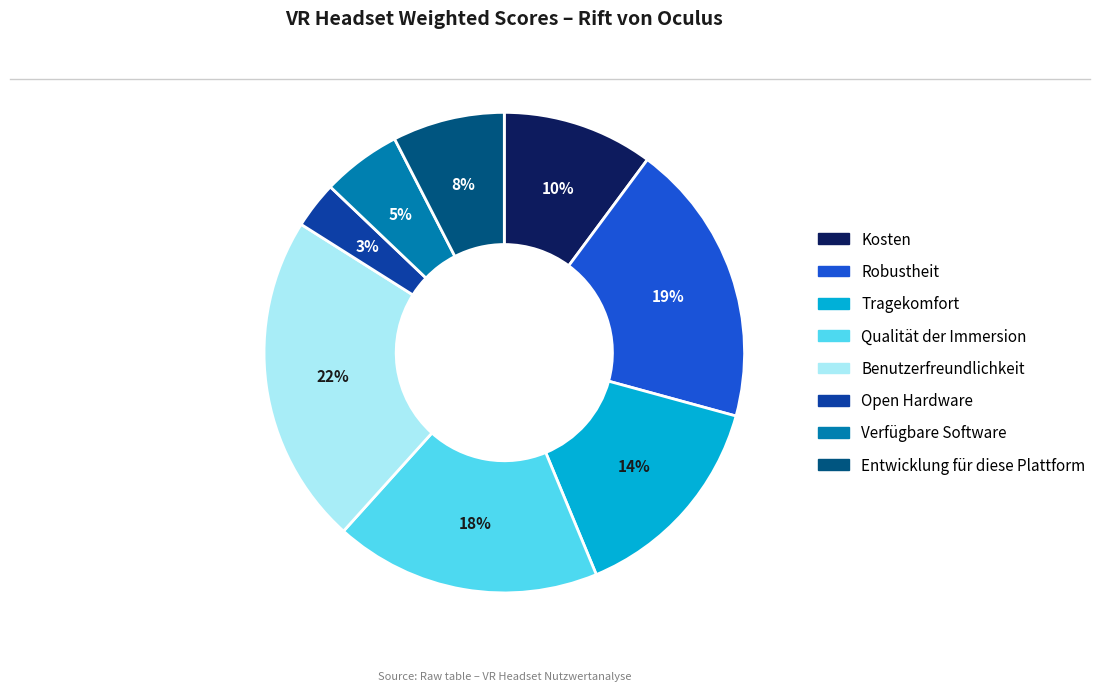

What is the smallest slice in the pie chart?

Open Hardware